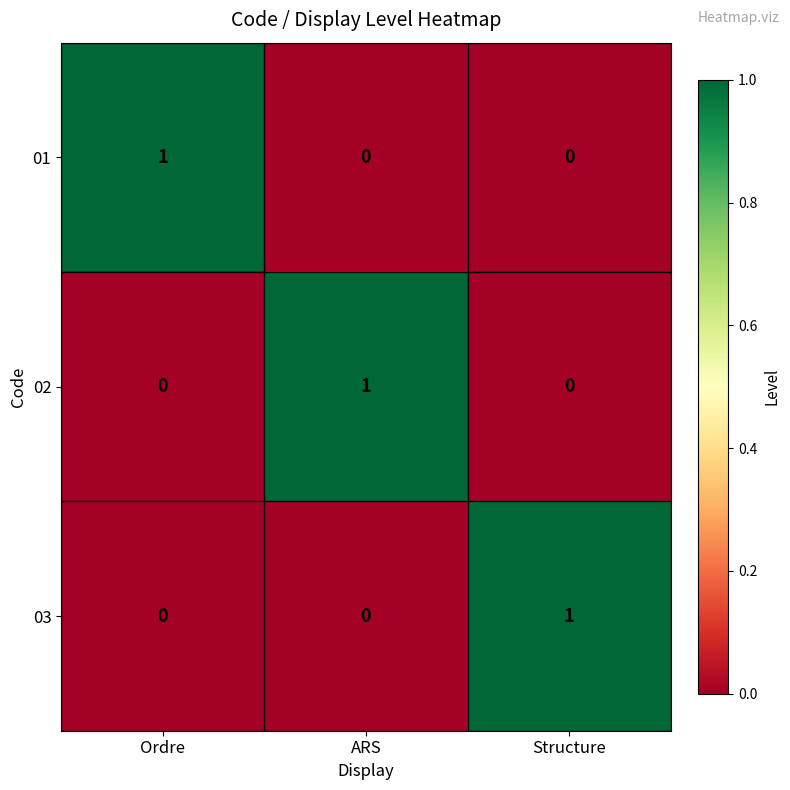

How many 01 values are between 0 and 1?

3